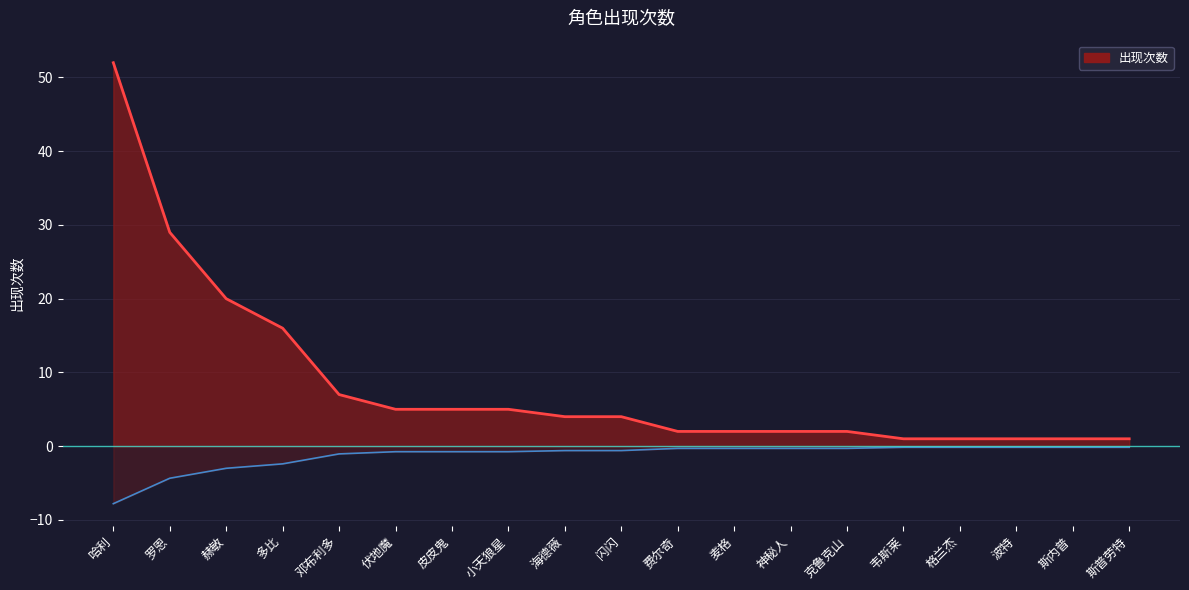

What position from the right is 斯内普?

2